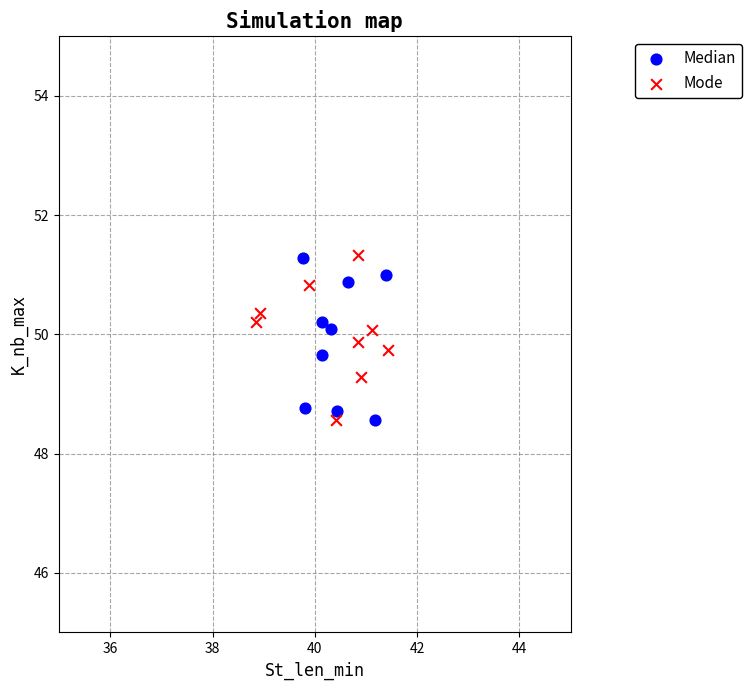

What are all the series names shown in the legend?

Median, Mode